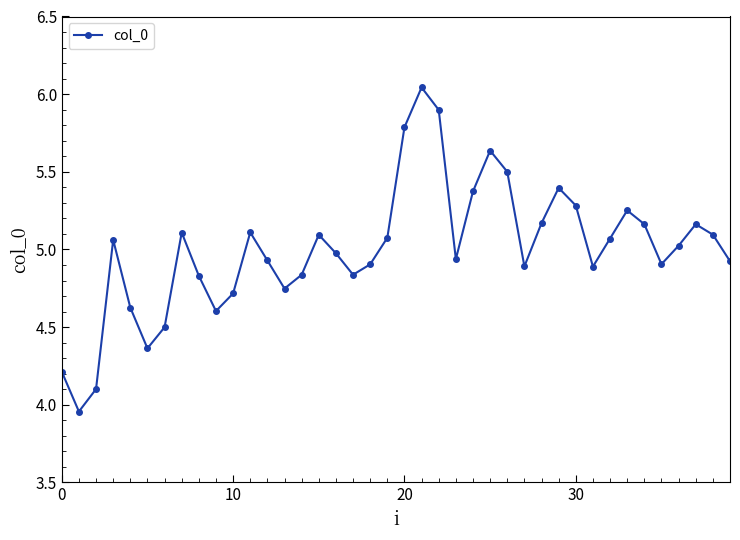

What is the average value?

5.0